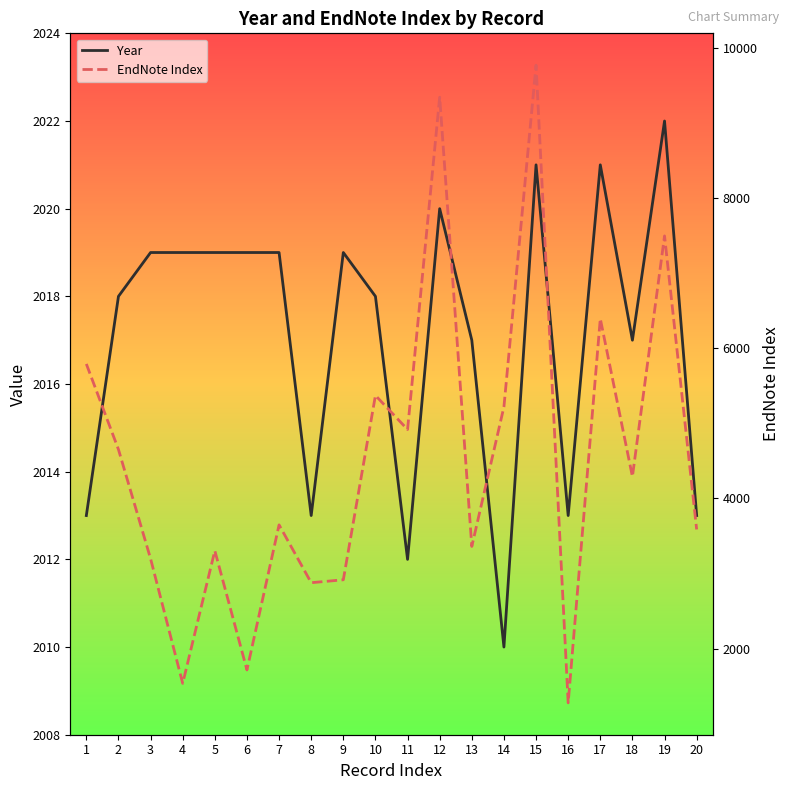

Which label corresponds to the largest value in the chart?

15